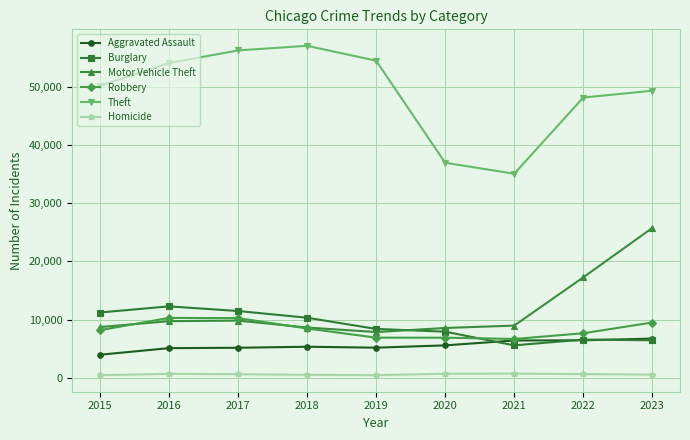

Is it true that Motor Vehicle Theft equals 4200 at 2018?

False